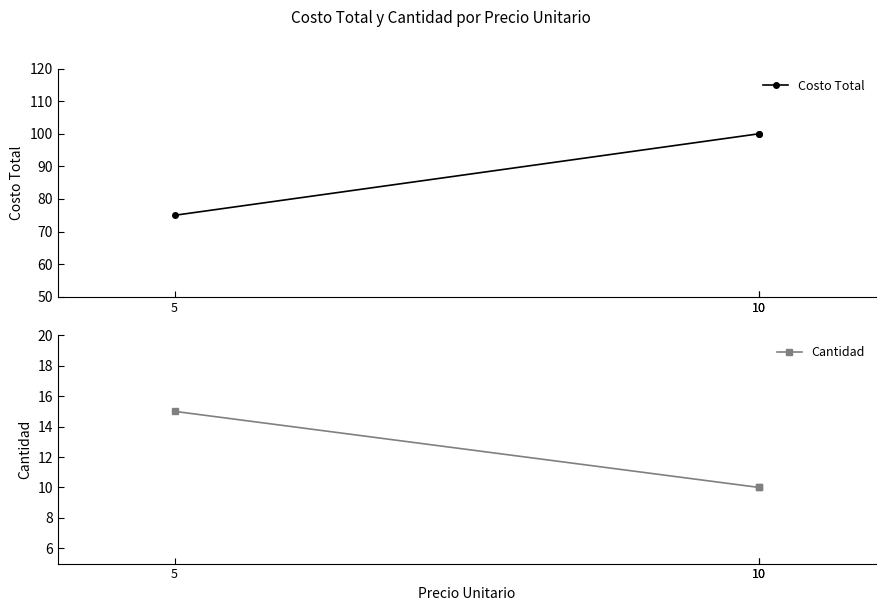

What is the average value of the Costo Total series?

92